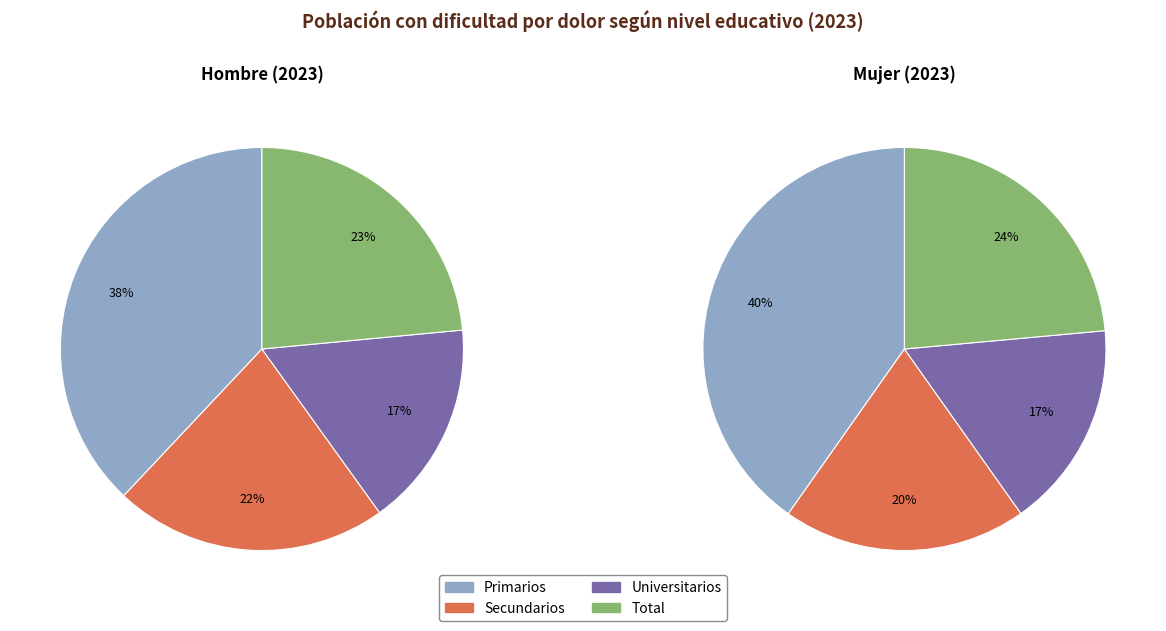

Combined, do Total and Universitarios account for over 50%?

No